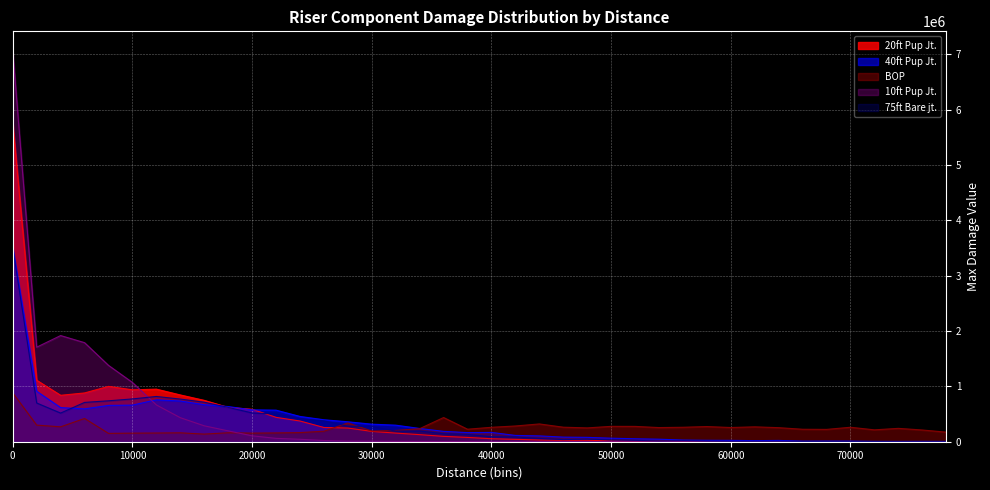

What is the value of the 10ft Pup Jt. point at the 30th from the left?

137.5